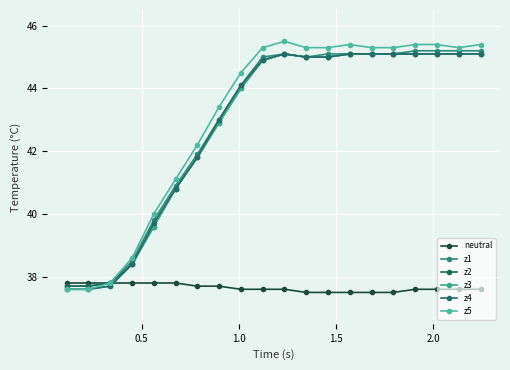

Does the chart have visible grid lines?

Yes